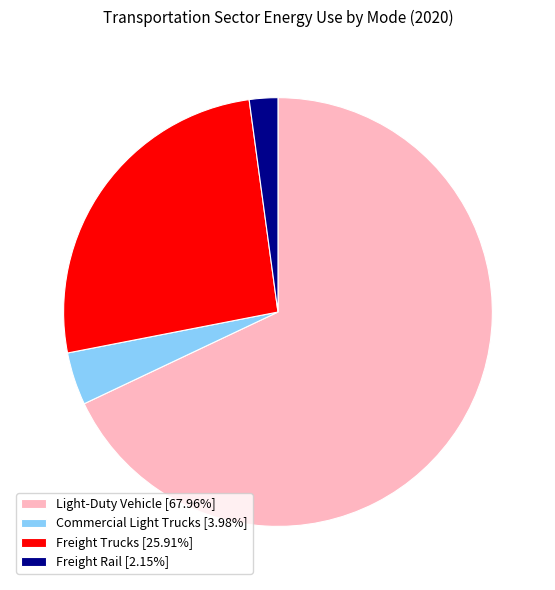

How many slices are in this pie chart?

4